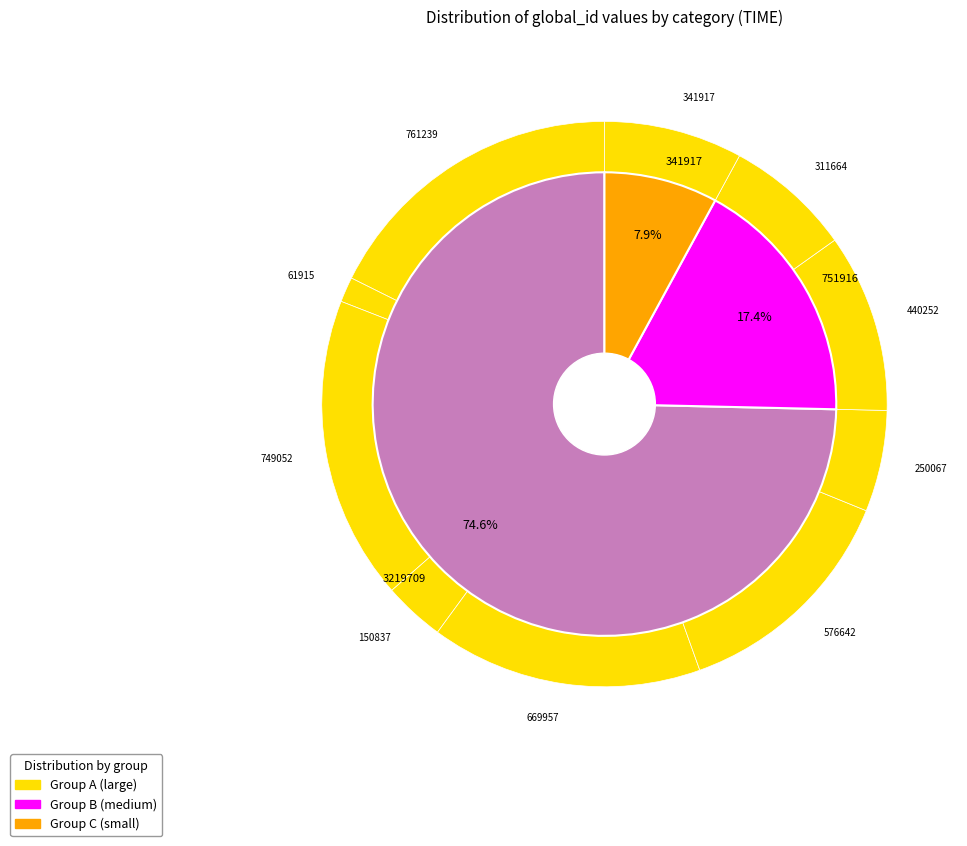

Which slice is the smallest?

61915